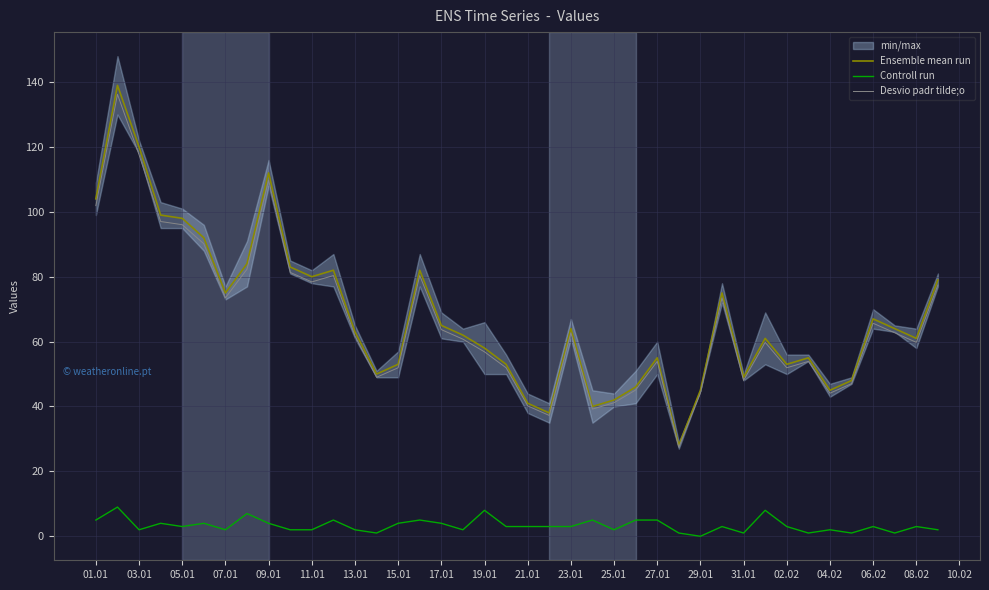

At how many categories does at least one series exceed 12?

40